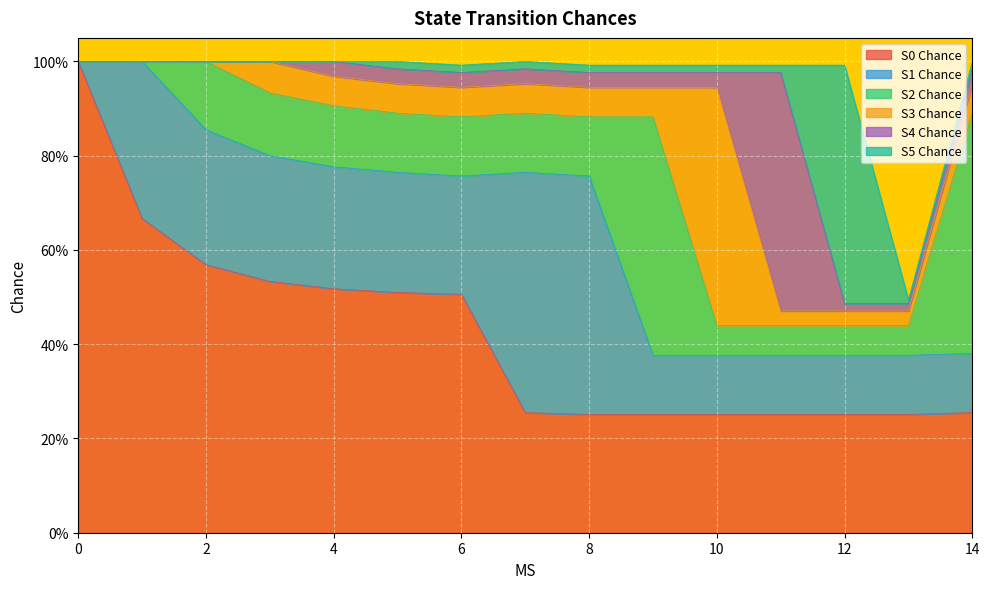

Count the S1 Chance values in the range 0 to 1.

15